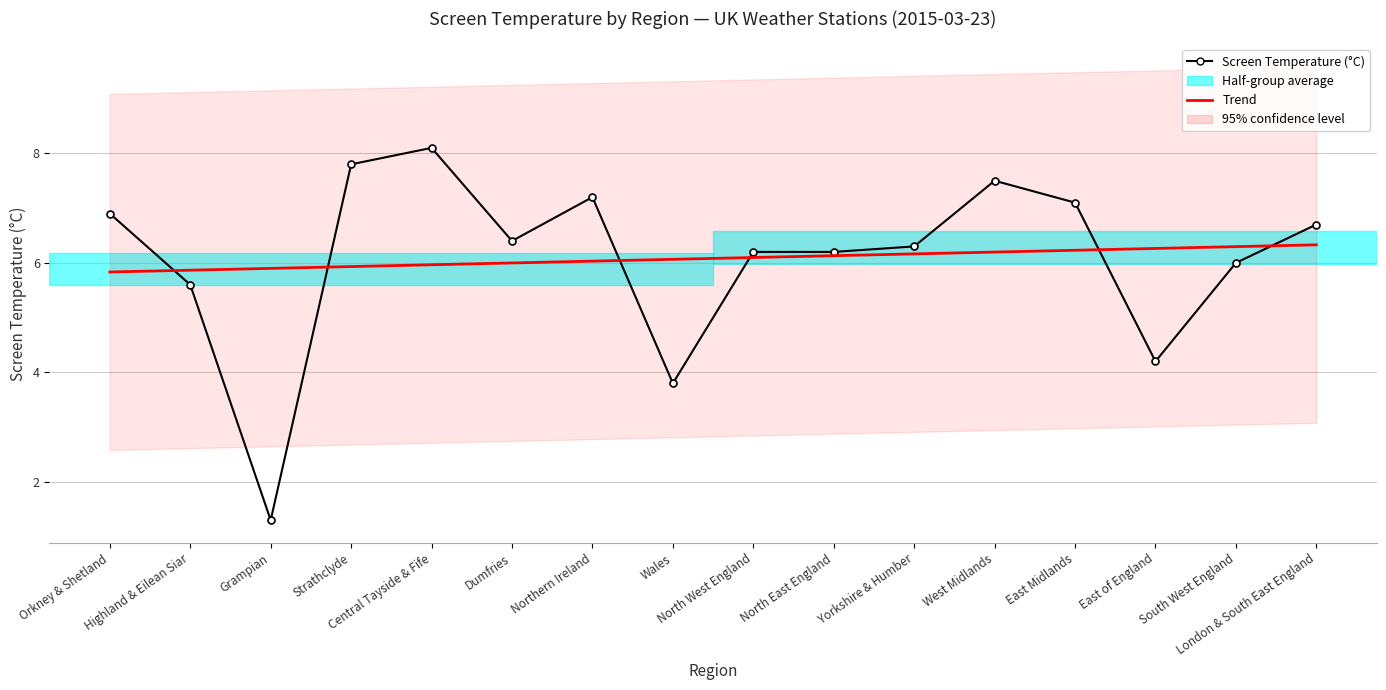

In Screen Temperature (°C), how many points are higher than both neighbors (excluding endpoints)?

3